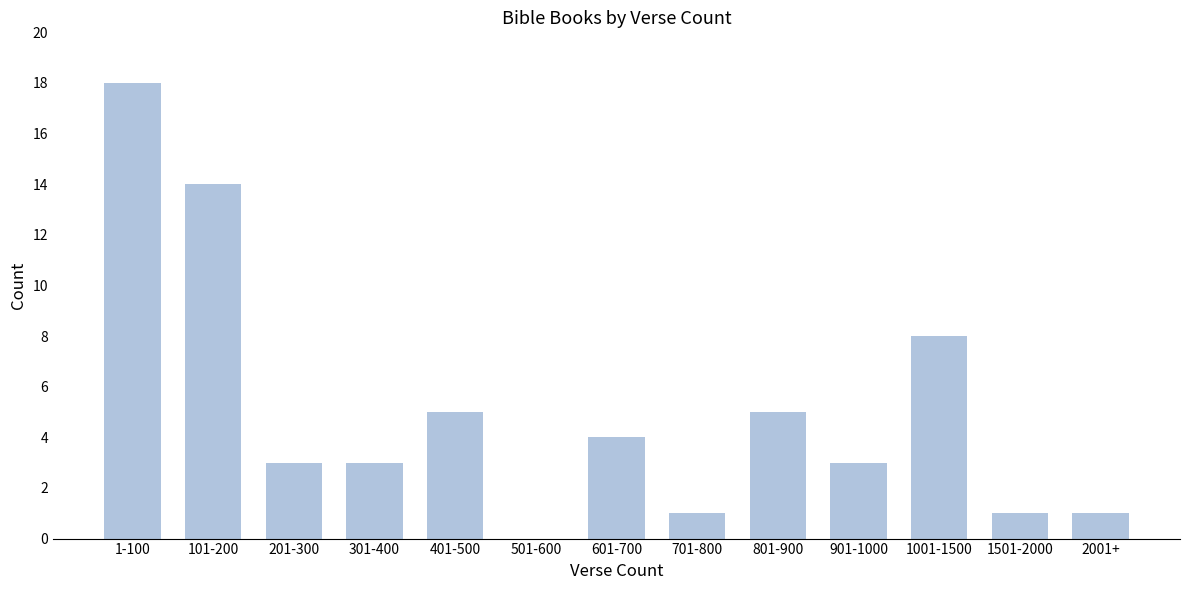

Reading right to left, what are all the values shown in this chart?

2001+=1	1501-2000=1	1001-1500=8	901-1000=3	801-900=5	701-800=1	601-700=4	501-600=0	401-500=5	301-400=3	201-300=3	101-200=14	1-100=18